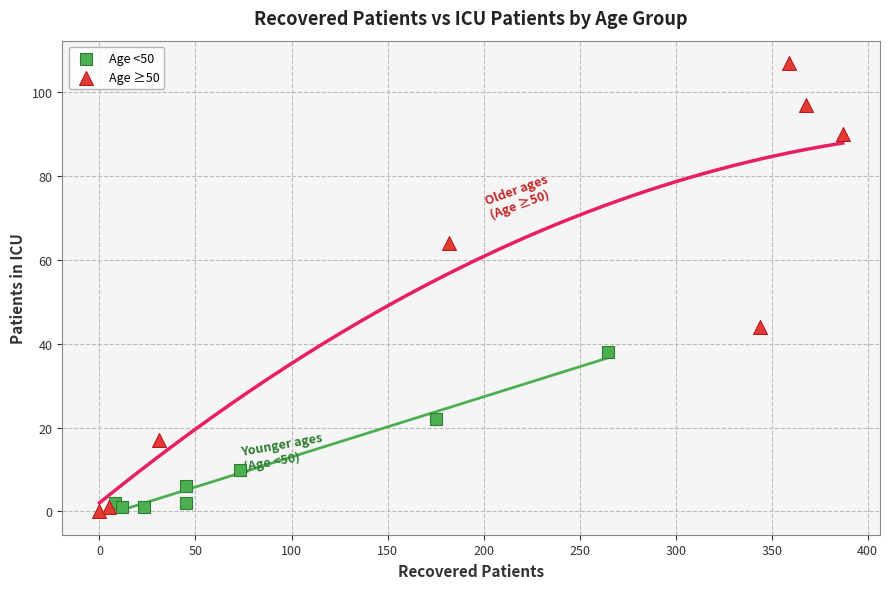

Which series contains the highest Y value?

Age ≥50